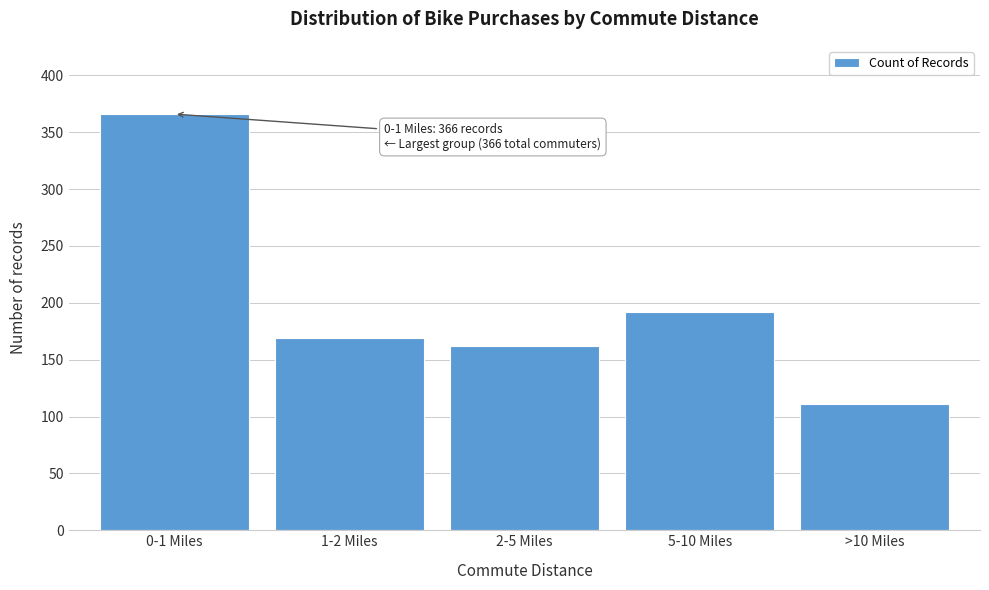

Reading left to right, what are all the values shown in this chart?

366	169	162	192	111